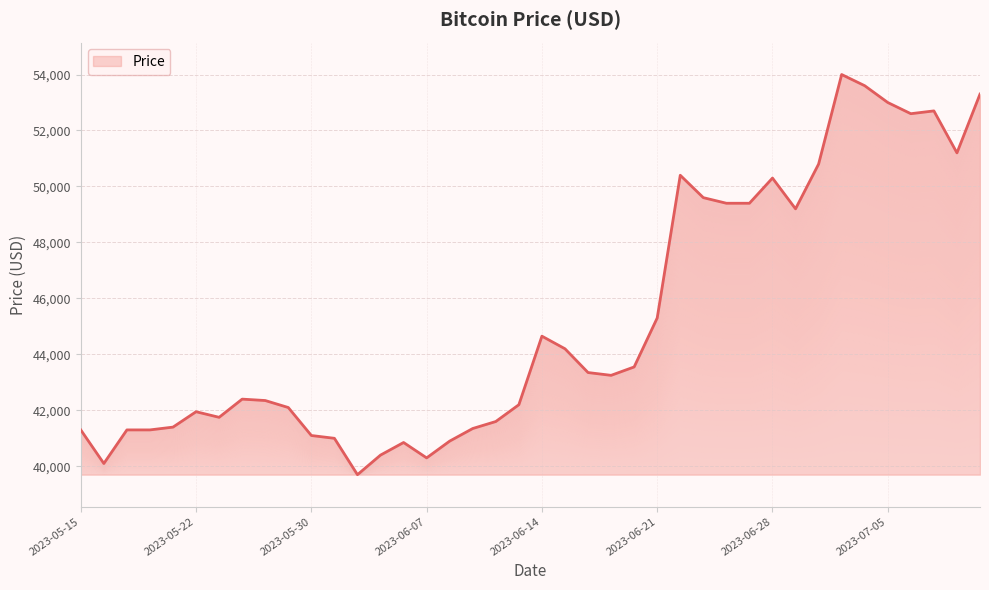

How many data points are less than 43250?

20